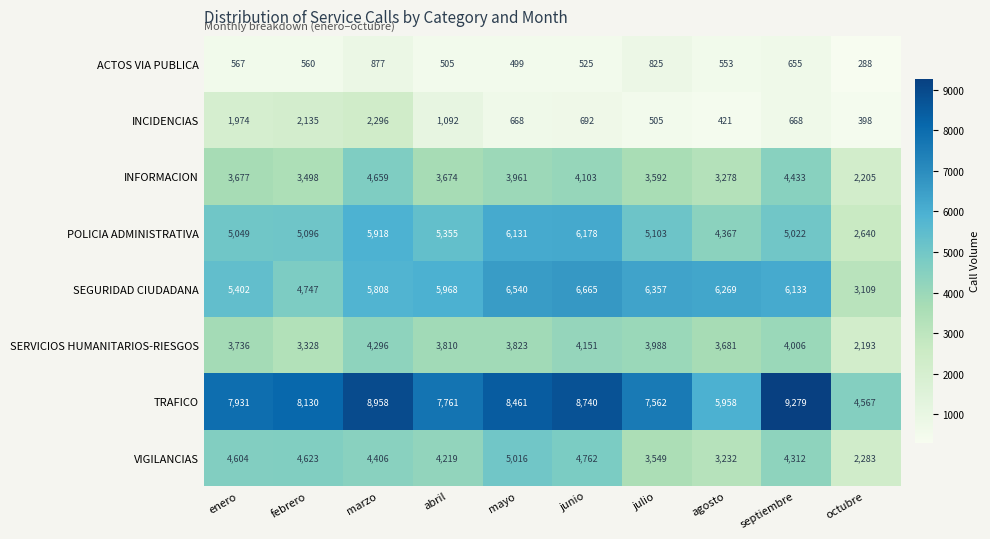

List the series in order of their peak value, lowest first.

ACTOS VIA PUBLICA, INCIDENCIAS, SERVICIOS HUMANITARIOS-RIESGOS, INFORMACION, VIGILANCIAS, POLICIA ADMINISTRATIVA, SEGURIDAD CIUDADANA, TRAFICO